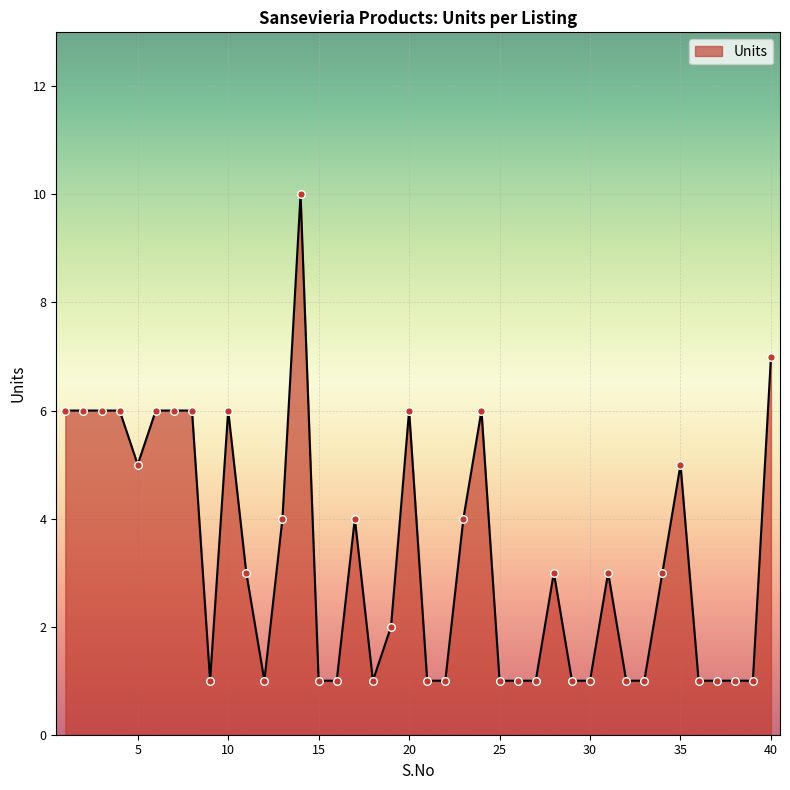

What is the difference between the maximum and minimum values?

9